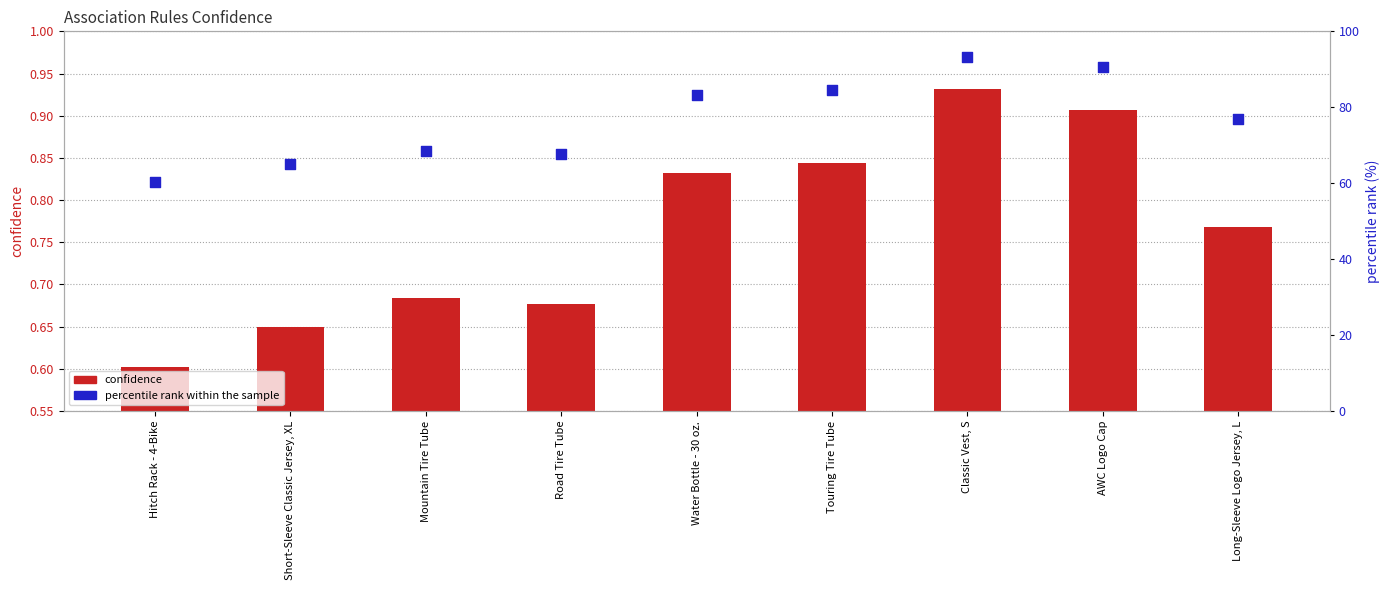

Which series reaches the maximum Y coordinate?

percentile rank within the sample